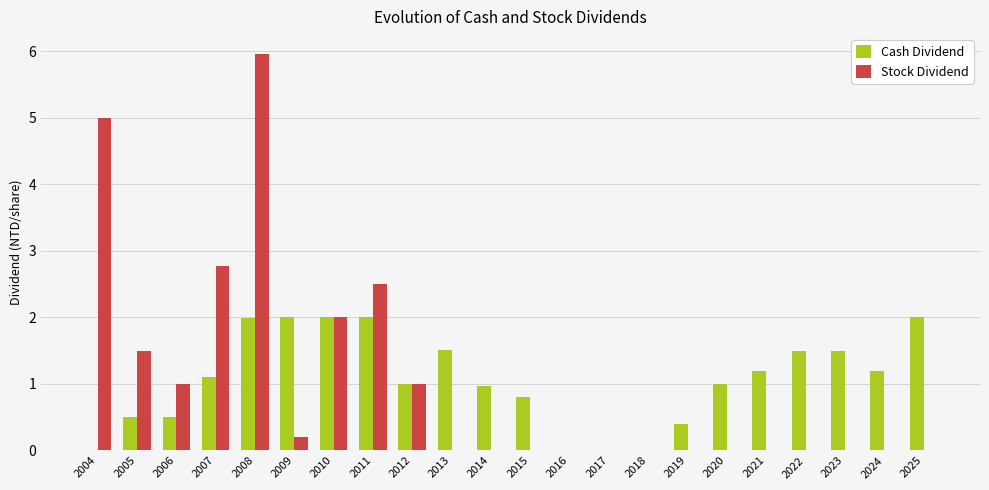

What is the greatest value displayed?

6.0